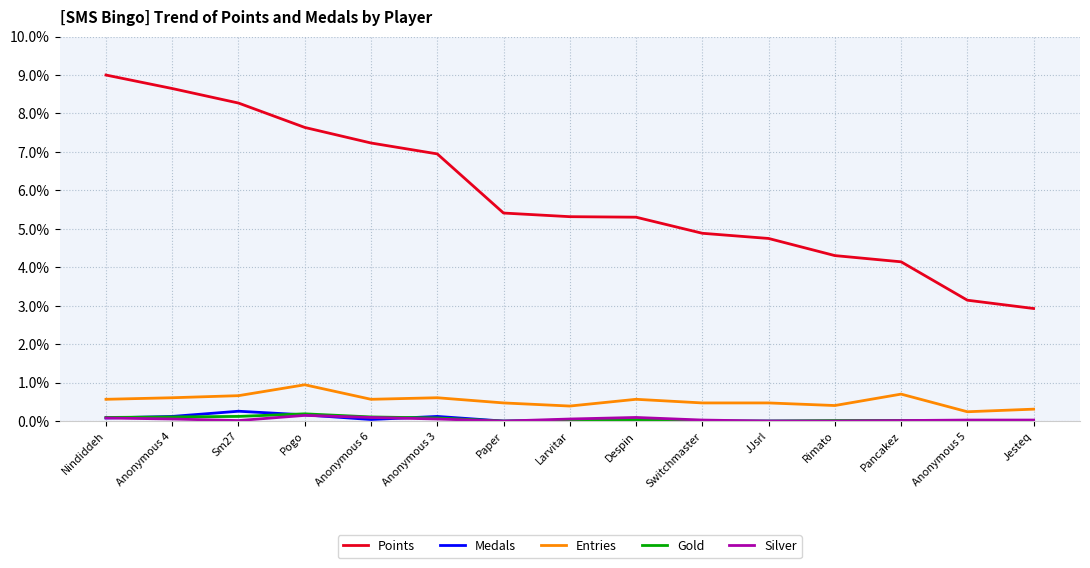

What is the difference between the Entries values at Despin and Pancakez?

0.1